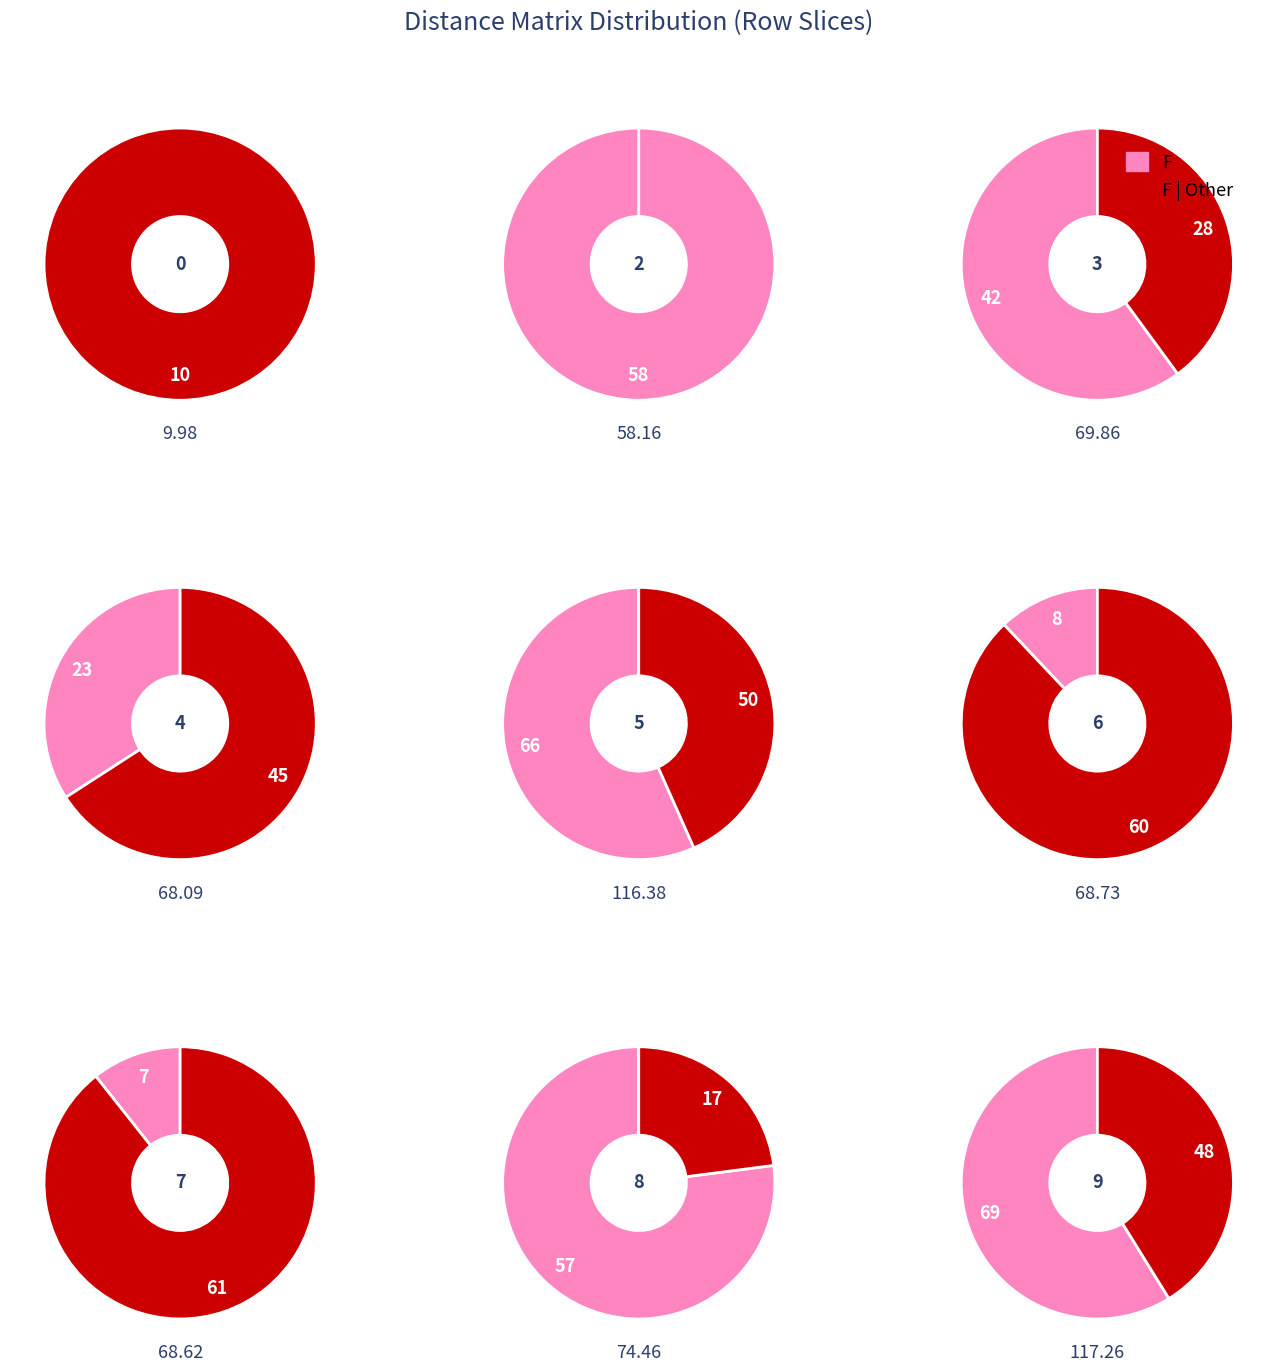

Which has a higher value, 2 or 4?

2